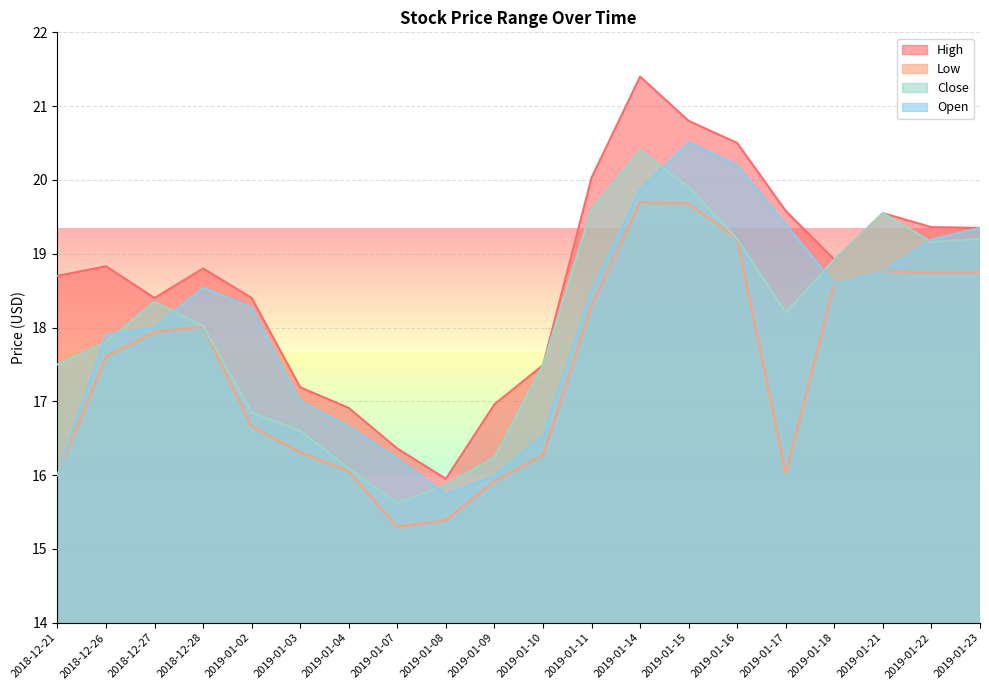

The Close series shows 17.5 at 2019-01-10. True or false?

True